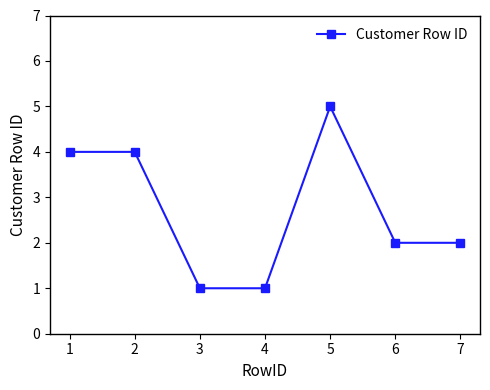

Reading right to left, transcribe all the data shown in this chart.

2	2	5	1	1	4	4